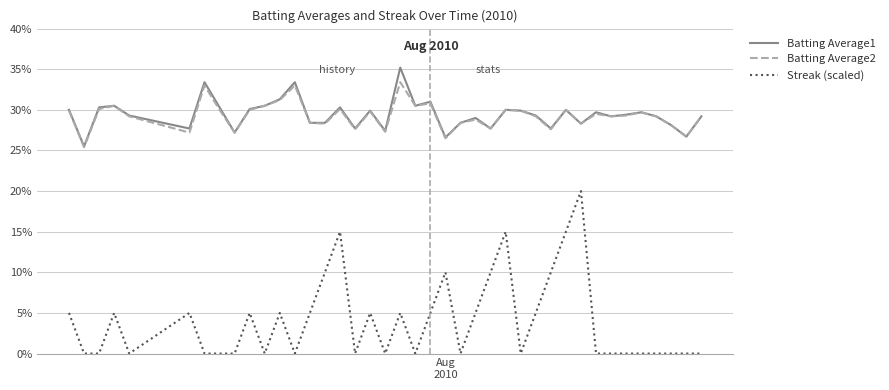

True or false: Batting Average1 and Batting Average2 cross at least once.

False